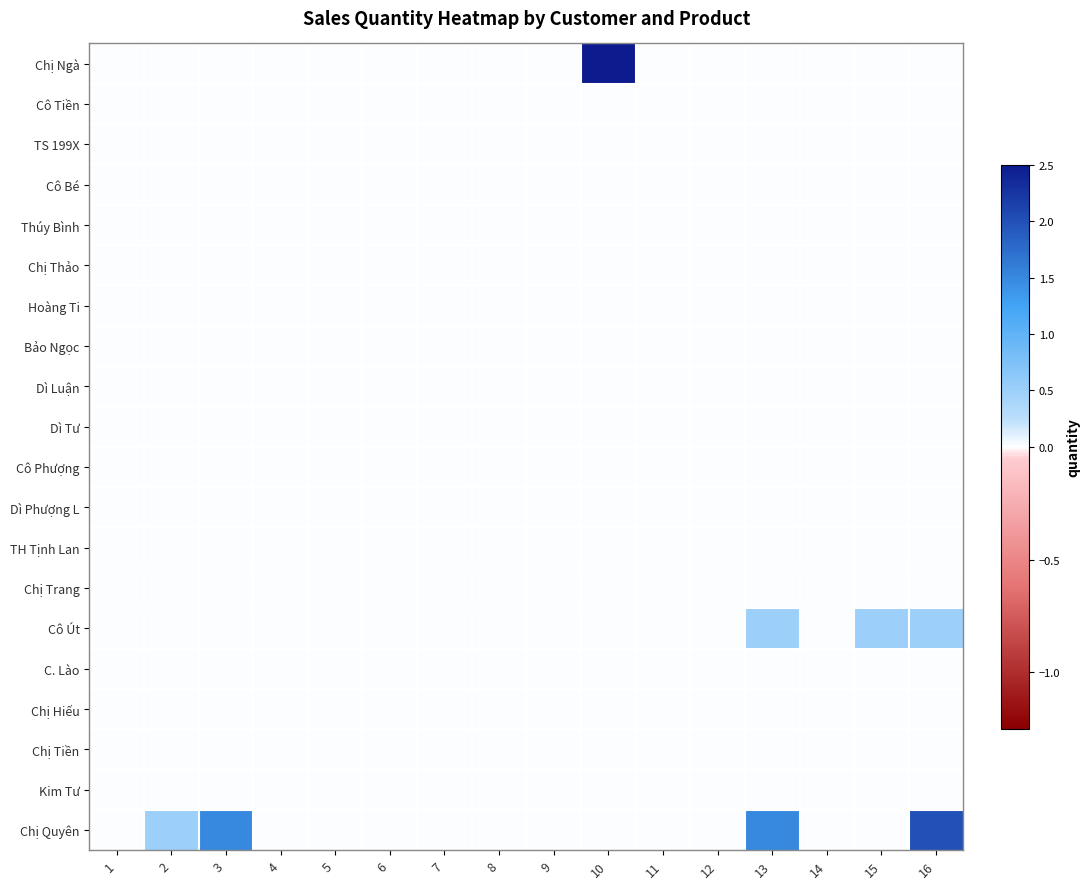

Which series has the largest total across all categories?

Chị Quyên